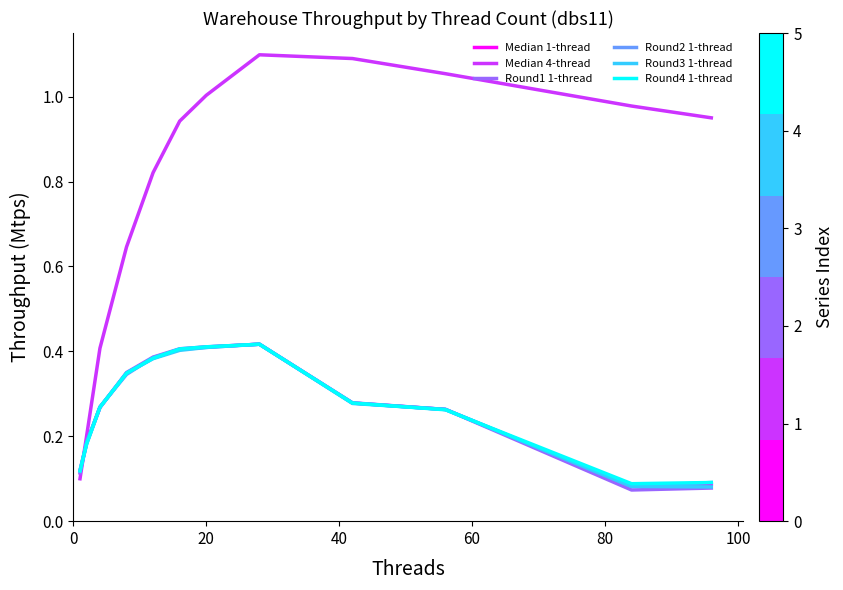

Which series has the largest range (max minus min)?

Median 4-thread